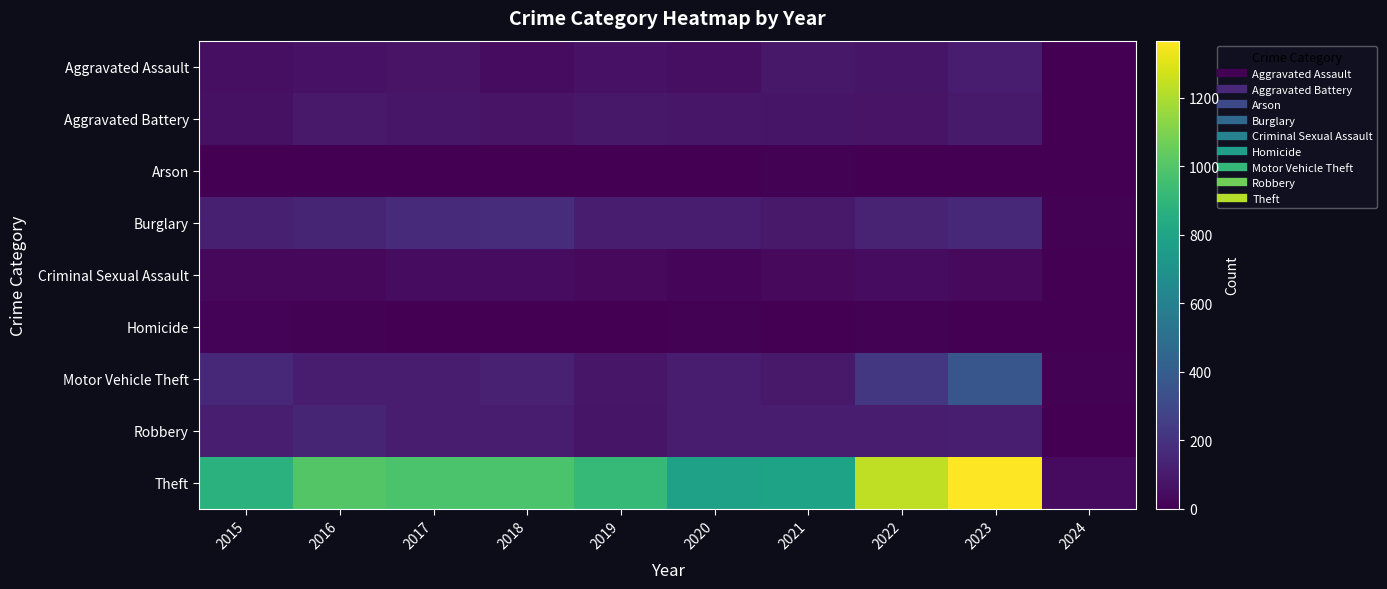

At 2021, list the series in order from largest to smallest.

Theft, Robbery, Motor Vehicle Theft, Burglary, Aggravated Assault, Aggravated Battery, Criminal Sexual Assault, Arson, Homicide